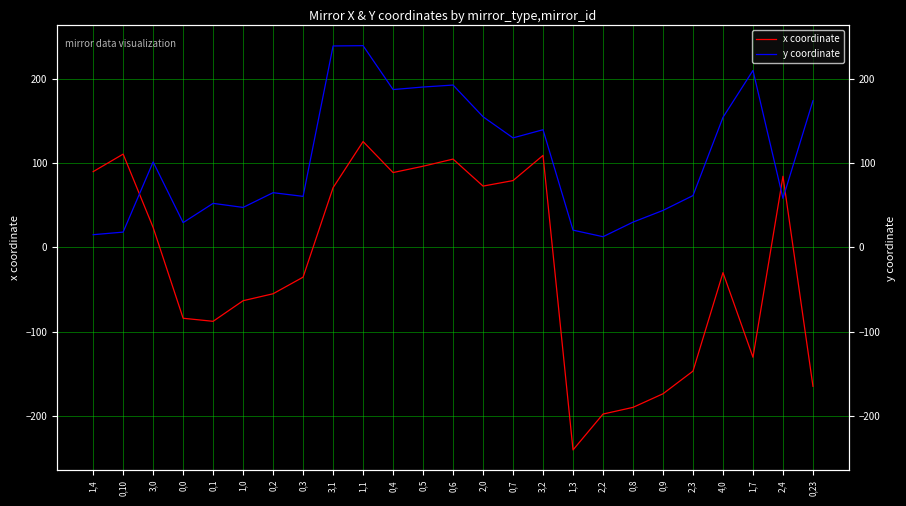

What is the total value across all series at 2,0?

227.4